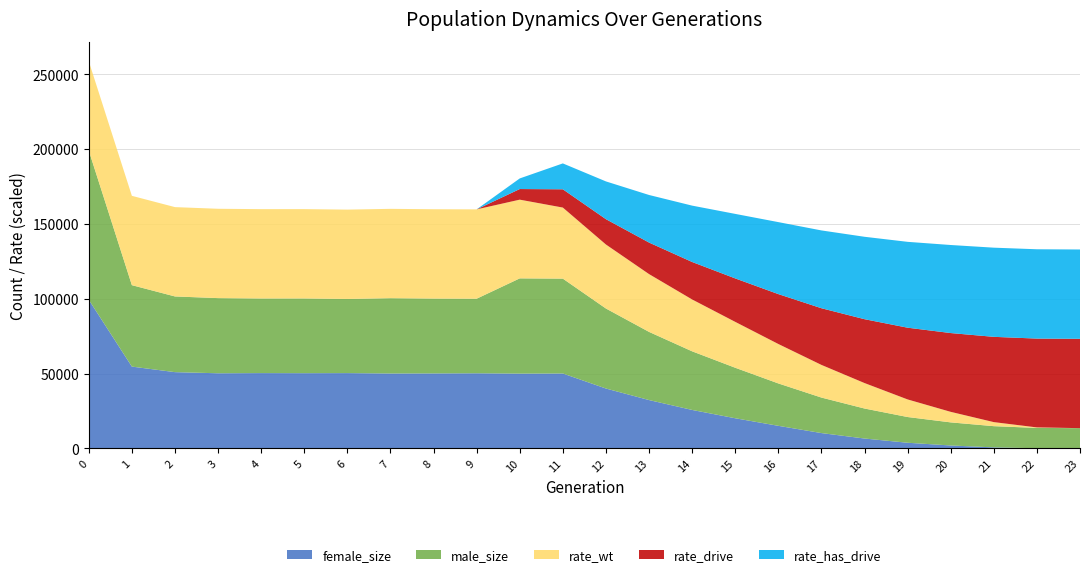

Reading left to right, what are all the values shown in this chart?

female_size: 99323.0	54639.0	50938.0	50181.0	50306.0	50245.0	50298.0	50027.0	50080.0	50175.0	49949.0	50037.0	39989.0	32272.0	25666.0	20108.0	15047.0	10202.0	6556.0	3729.0	1907.0	638.0	77.0	0.0
male_size: 99740.0	54450.0	50604.0	50252.0	49879.0	49954.0	49578.0	50357.0	50045.0	49862.0	63677.0	63416.0	53489.0	45578.0	39196.0	33769.0	28346.0	23743.0	20061.0	17202.0	15440.0	14179.0	13574.0	13500.0
rate_wt: 1.0	1.0	1.0	1.0	1.0	1.0	1.0	1.0	1.0	1.0	0.9	0.8	0.7	0.6	0.6	0.5	0.4	0.4	0.3	0.2	0.1	0.0	0.0	0.0
rate_drive: 0.0	0.0	0.0	0.0	0.0	0.0	0.0	0.0	0.0	0.0	0.1	0.2	0.3	0.4	0.4	0.5	0.6	0.6	0.7	0.8	0.9	1.0	1.0	1.0
rate_has_drive: 0.0	0.0	0.0	0.0	0.0	0.0	0.0	0.0	0.0	0.0	0.1	0.3	0.4	0.5	0.6	0.7	0.8	0.9	0.9	1.0	1.0	1.0	1.0	1.0